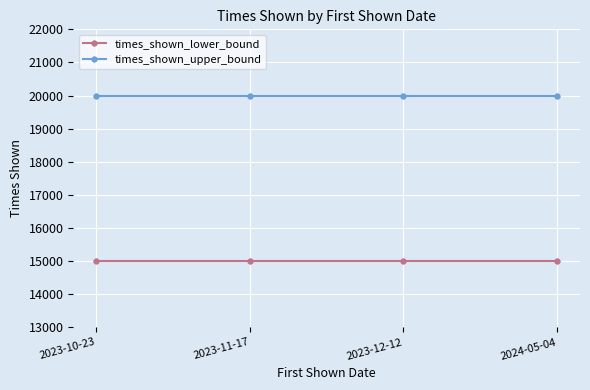

True or false: times_shown_upper_bound and times_shown_lower_bound intersect in this chart.

False